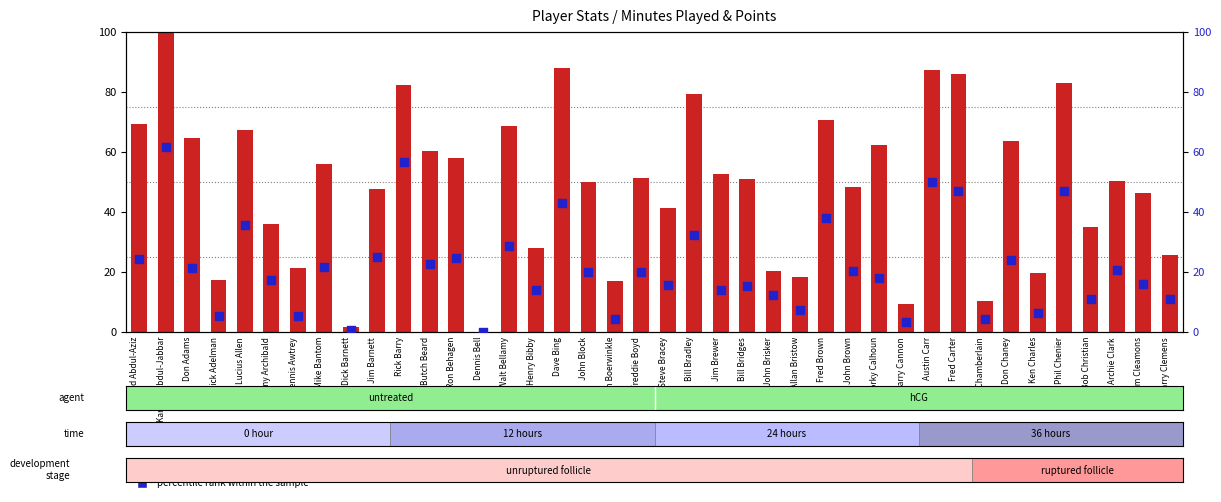

At how many categories does at least one series exceed 74?

7